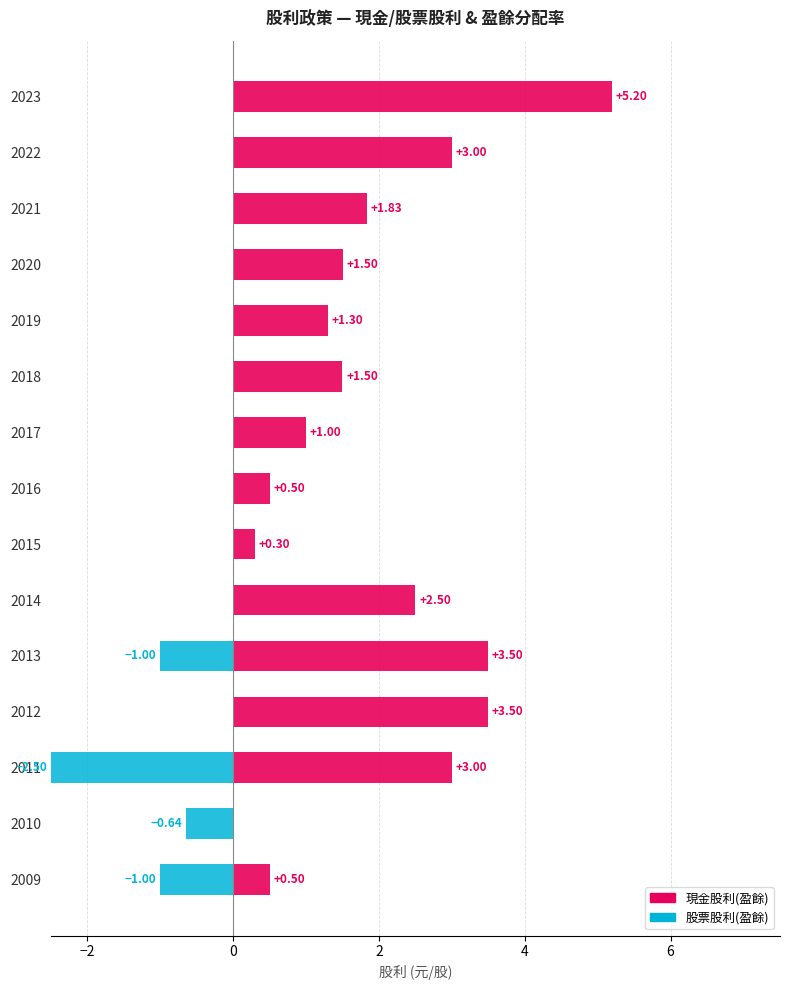

How many values in 現金股利(盈餘) are above zero?

14